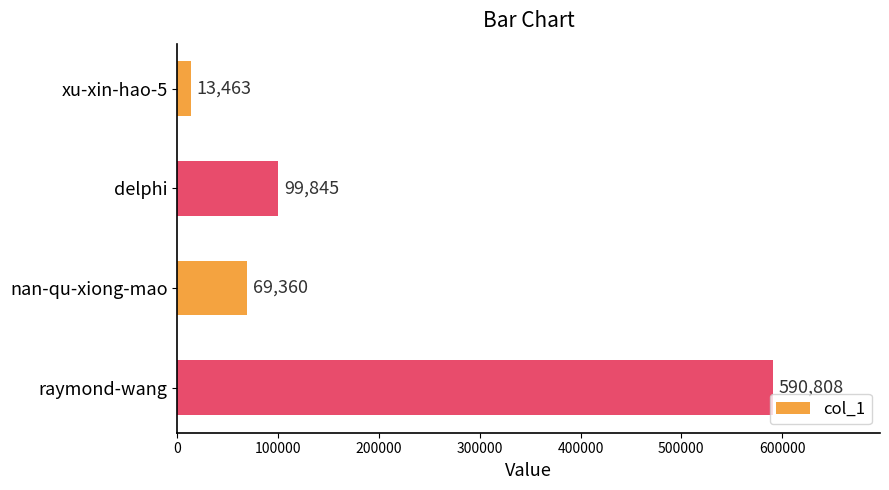

What is the sum of the values at xu-xin-hao-5 and nan-qu-xiong-mao?

82823